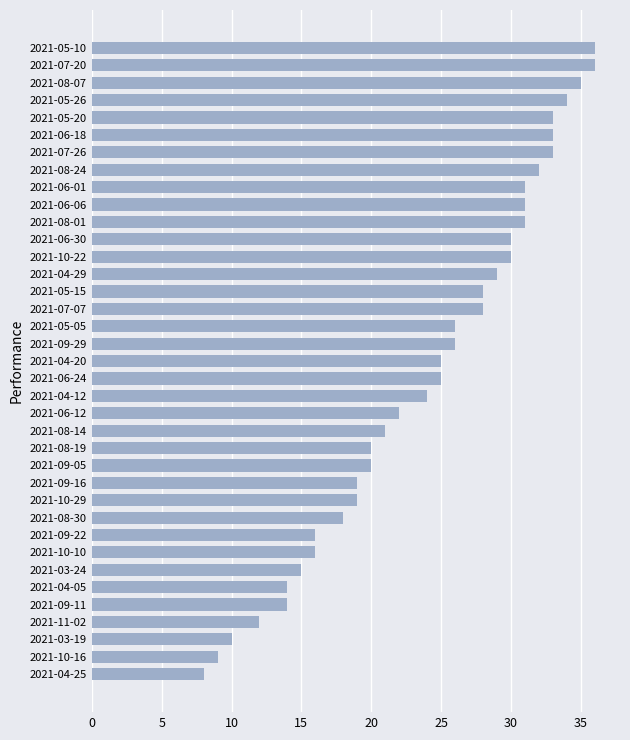

The chart shows a value of 11 at 2021-10-29. True or false?

False